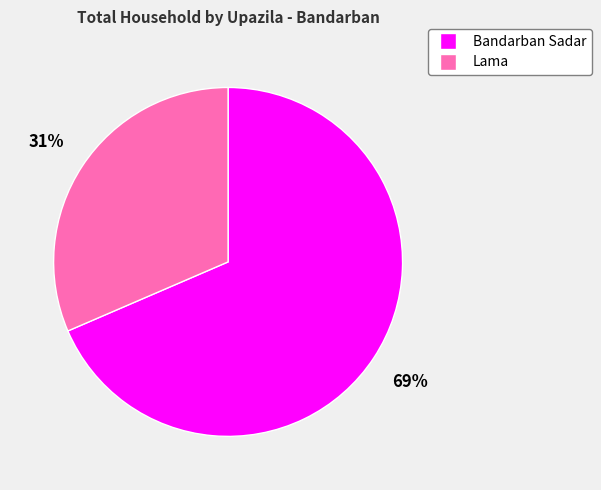

Which category has the biggest portion of the pie?

Bandarban Sadar